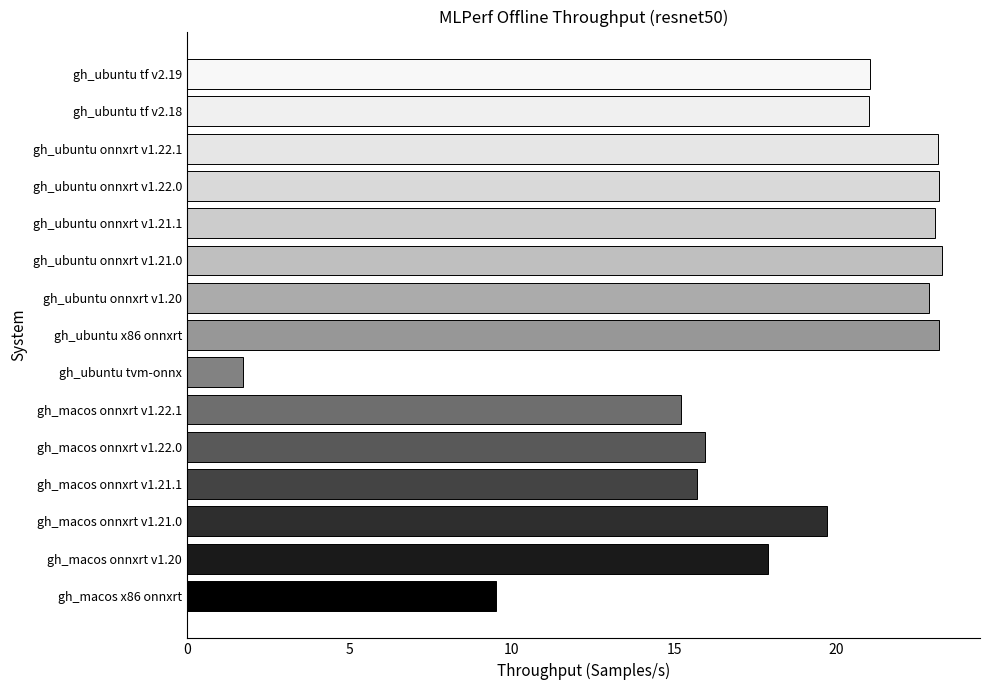

What is the maximum value shown in the chart?

23.2